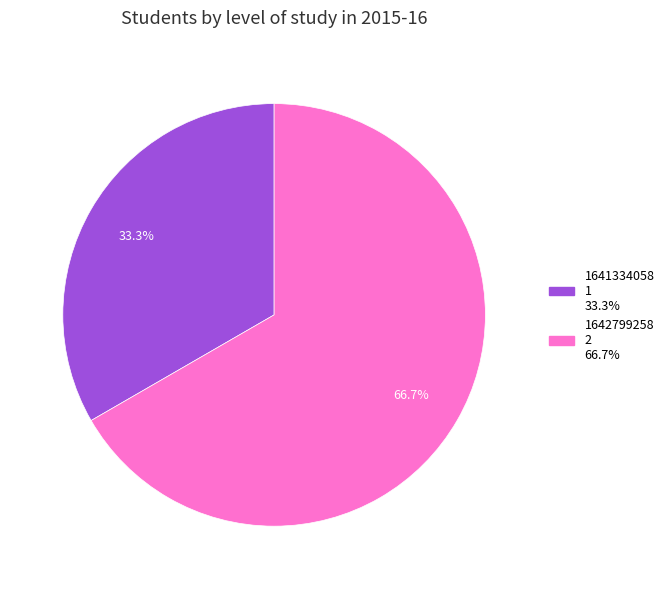

Is there a majority slice in this chart?

Yes